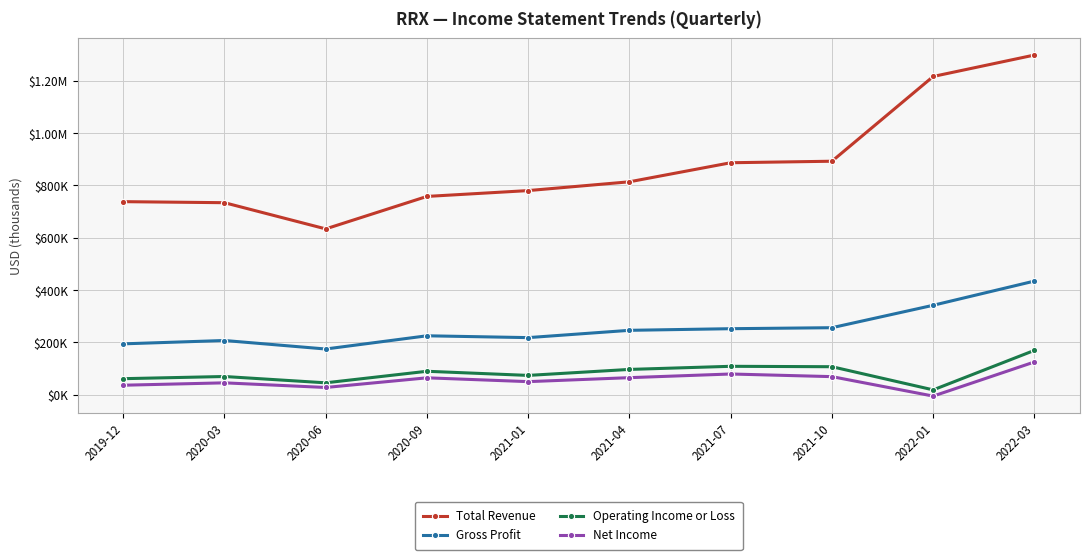

Which label corresponds to the smallest value in the chart?

2022-01